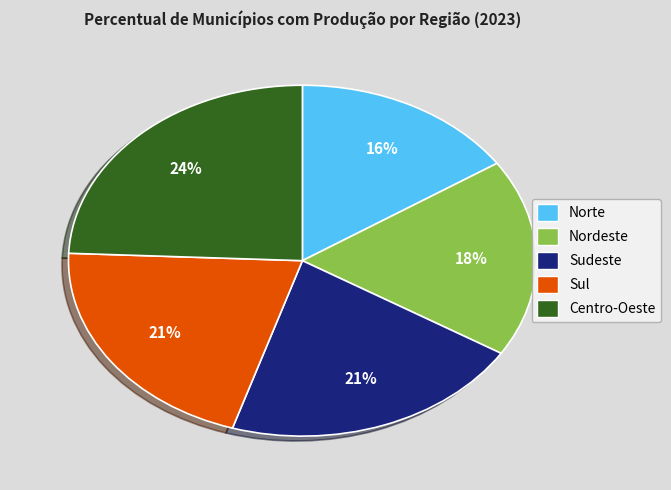

Combined, do Sudeste and Sul account for over 50%?

No